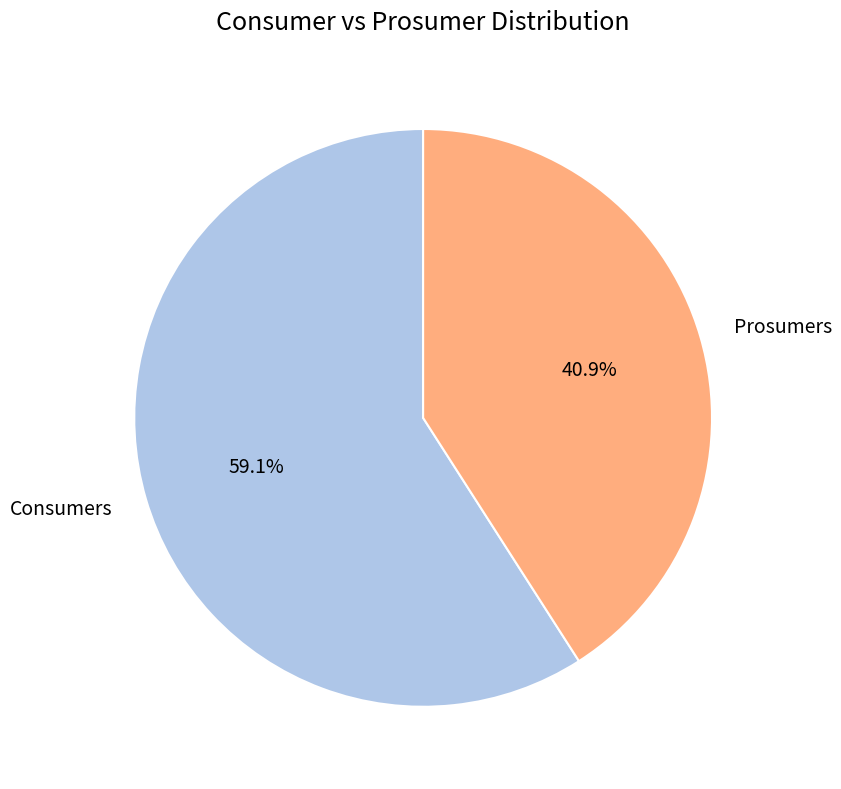

What is the smallest slice in the pie chart?

Prosumers